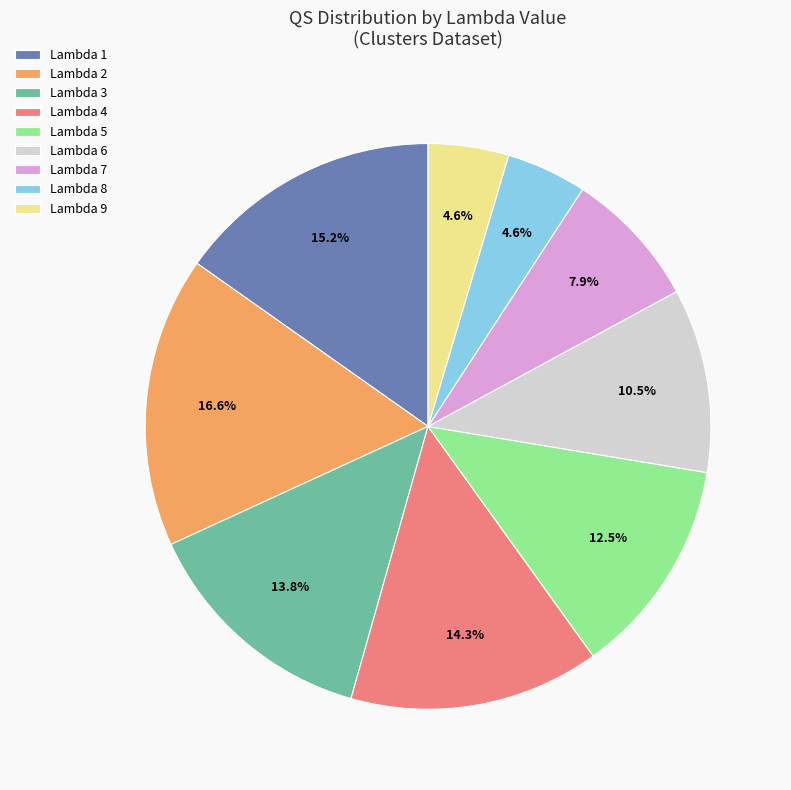

Does any single category account for the majority?

No